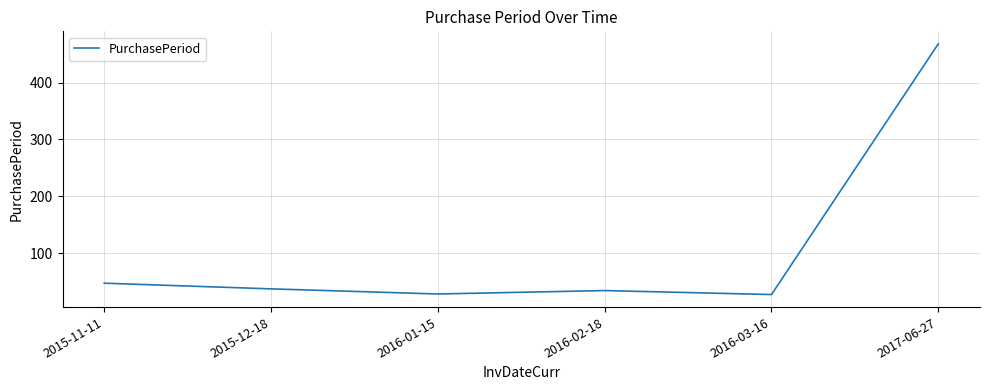

Is it true that the value at 2017-06-27 is 468?

True